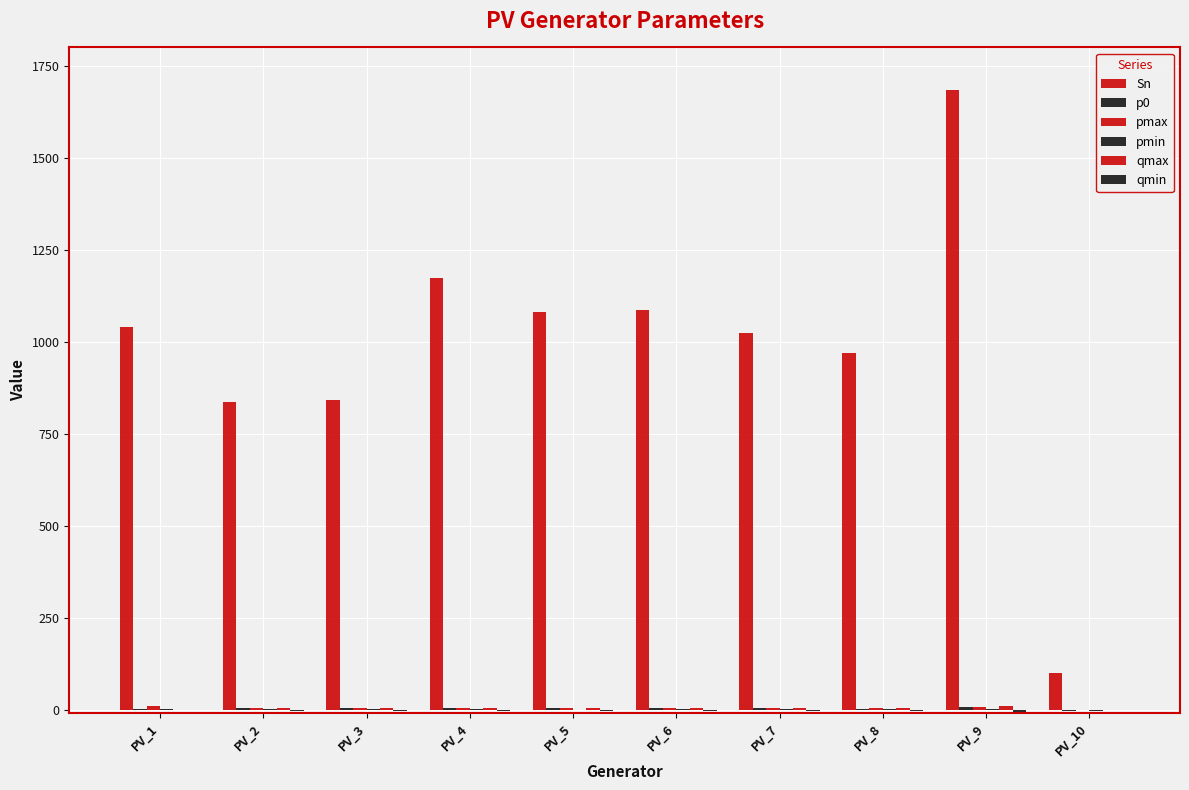

Reading right to left, list all the values displayed in this chart.

Sn: PV_10=100.0	PV_9=1684.1	PV_8=970.2	PV_7=1025.2	PV_6=1085.7	PV_5=1080.2	PV_4=1174.8	PV_3=843.7	PV_2=836.0	PV_1=1040.0
p0: PV_10=-1.0	PV_9=7.6	PV_8=3.2	PV_7=5.8	PV_6=6.9	PV_5=5.1	PV_4=6.5	PV_3=7.2	PV_2=6.5	PV_1=4.4
pmax: PV_10=0.9	PV_9=8.7	PV_8=5.6	PV_7=5.8	PV_6=6.9	PV_5=5.1	PV_4=6.5	PV_3=7.2	PV_2=6.5	PV_1=10.4
pmin: PV_10=-1.2	PV_9=3.6	PV_8=2.3	PV_7=2.3	PV_6=2.7	PV_5=2.0	PV_4=2.6	PV_3=2.9	PV_2=2.6	PV_1=4.2
qmax: PV_10=0.0	PV_9=12.0	PV_8=5.3	PV_7=6.8	PV_6=7.1	PV_5=7.3	PV_4=6.6	PV_3=5.4	PV_2=5.2	PV_1=1.8
qmin: PV_10=0.0	PV_9=-5.0	PV_8=-2.2	PV_7=-2.5	PV_6=-2.3	PV_5=-1.9	PV_4=-2.1	PV_3=-1.8	PV_2=-1.2	PV_1=-0.6